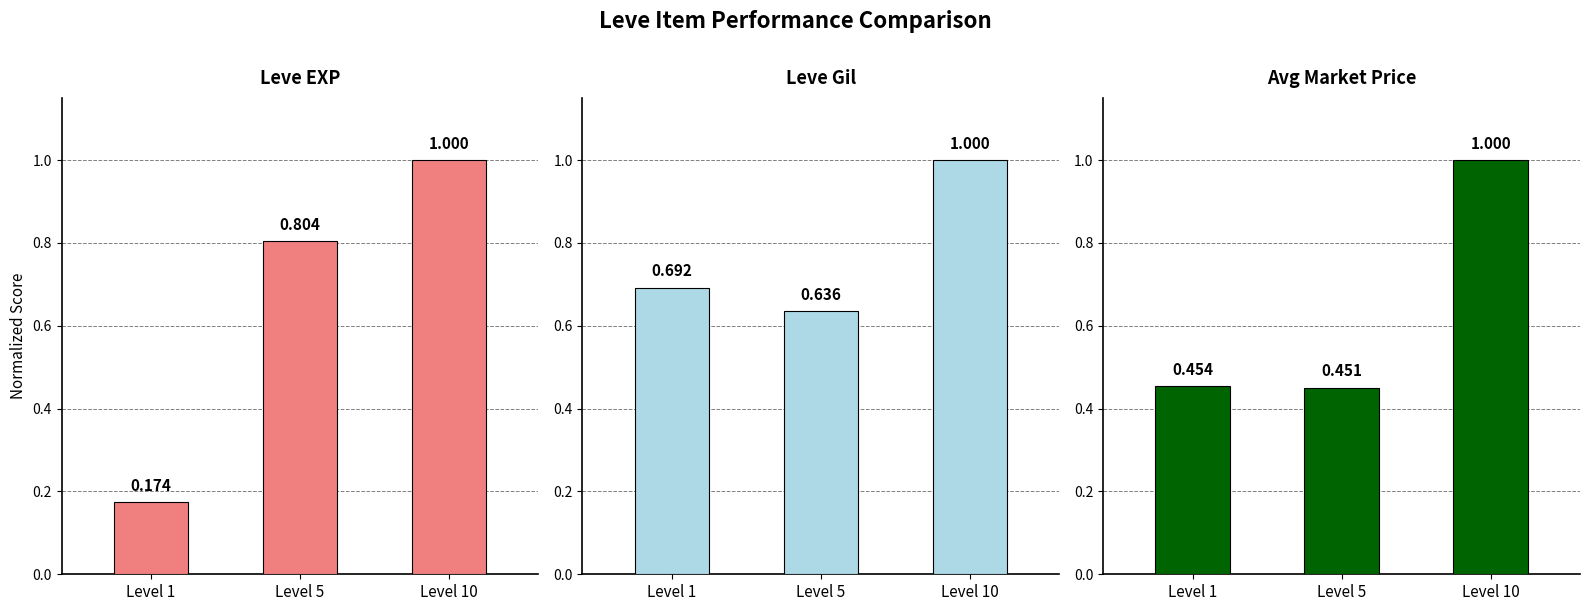

What is the value of the Leve Gil bar at the 1st from the left?

0.7